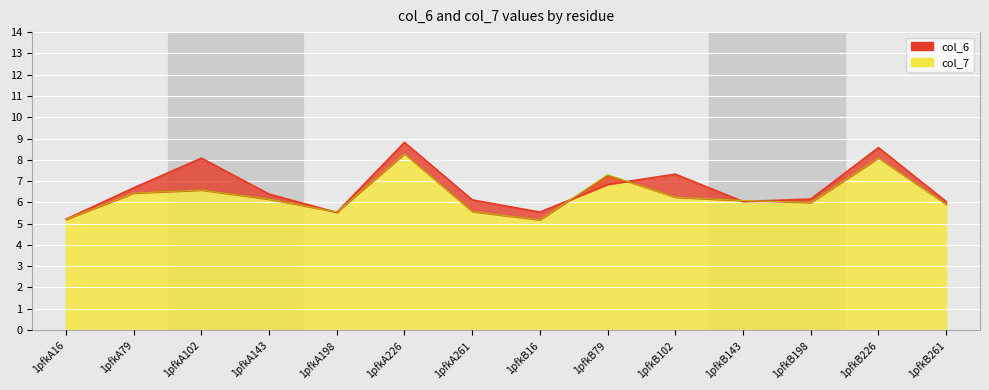

What is the label of the 10th point from the right?

1pfkA198